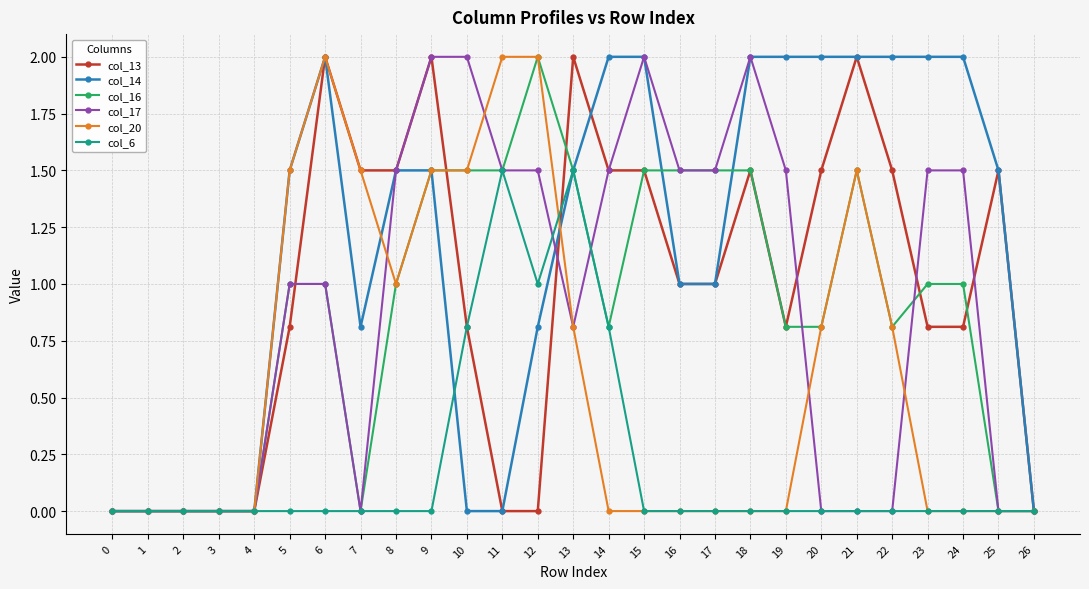

True or false: col_14 has more than 0 interior local peaks.

True